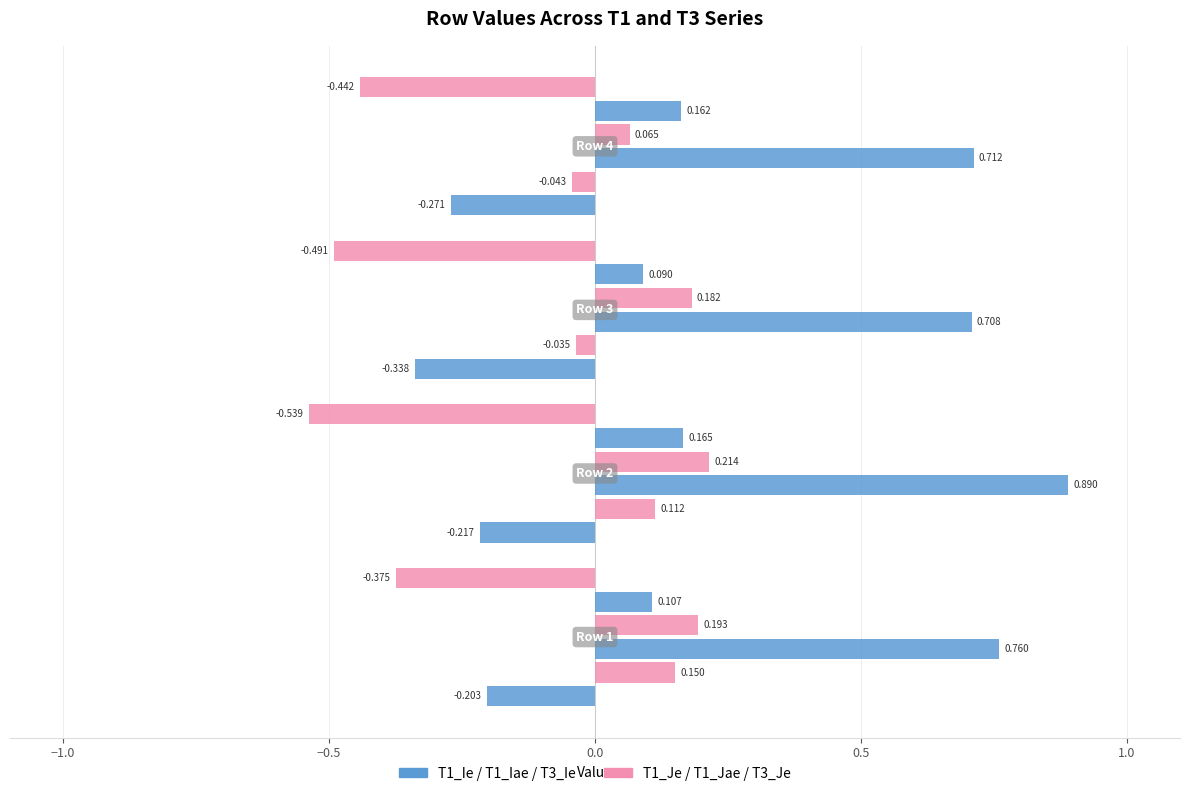

How many categories are shown in the chart?

4